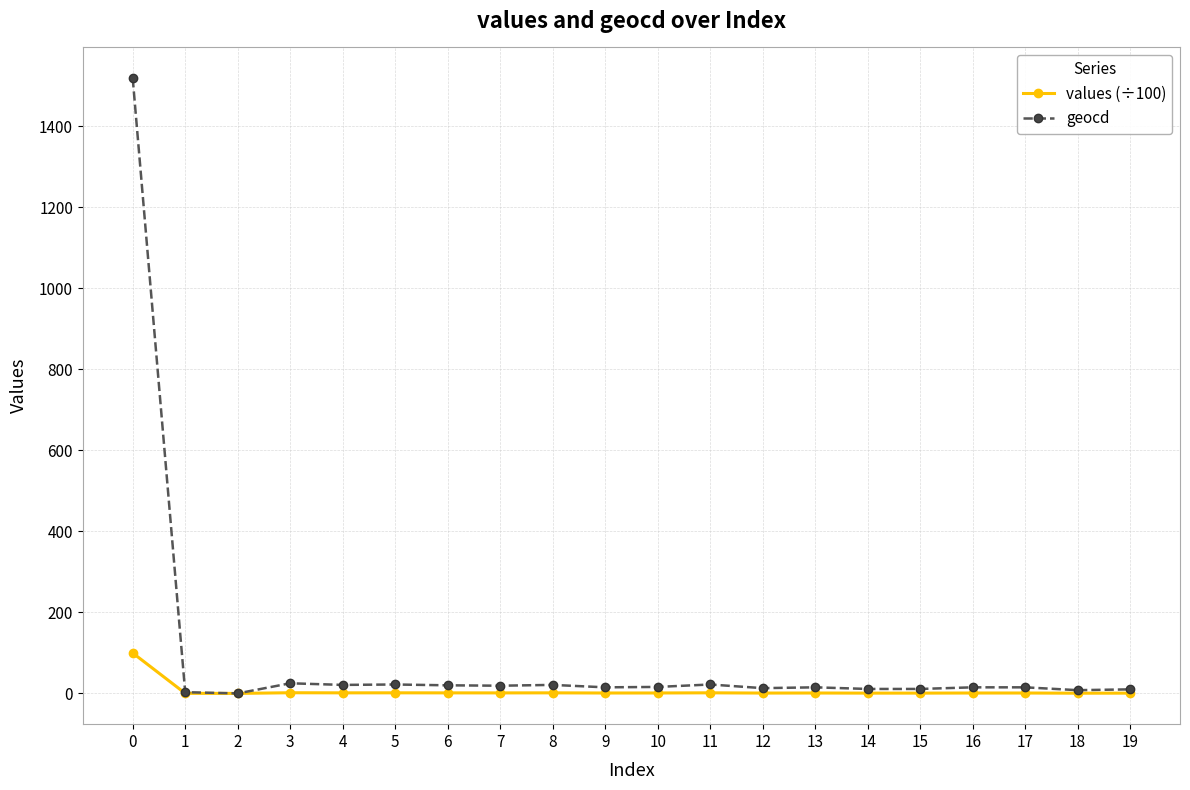

Which series has the largest total across all categories?

geocd